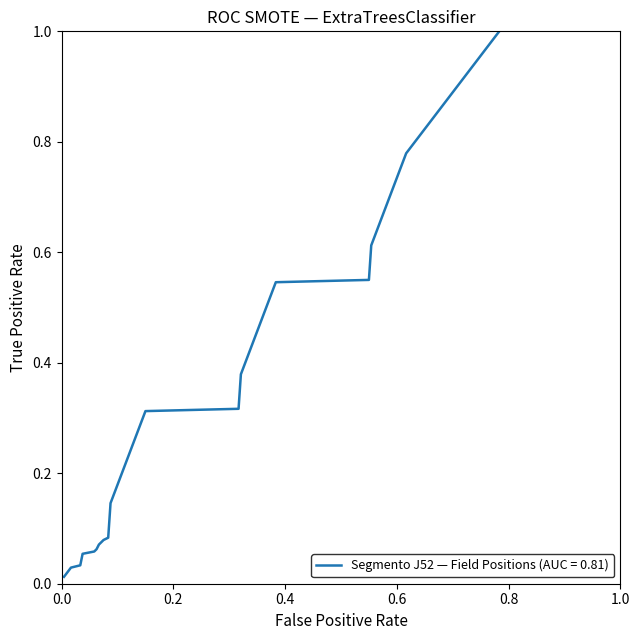

What is the maximum value shown in the chart?

1.0